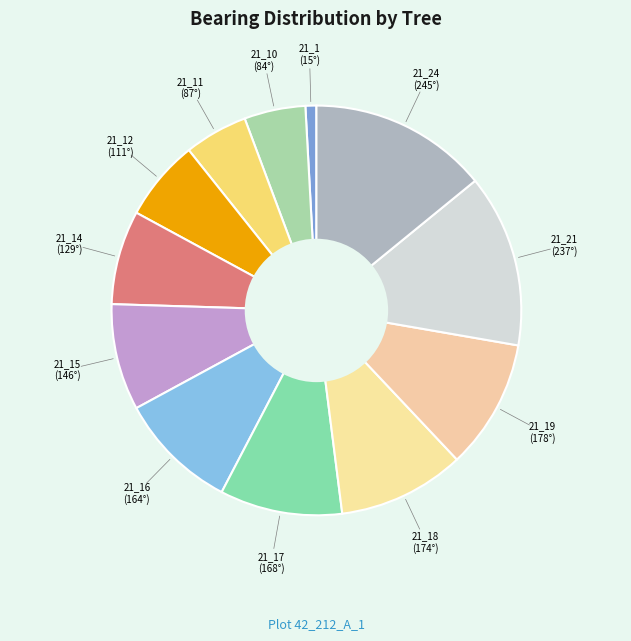

Count the number of slices in the pie.

12